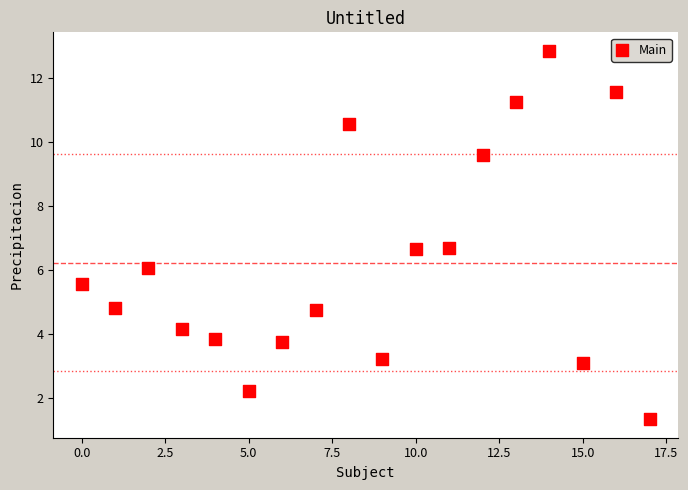

What is the range of Y values (max minus min)?

11.5